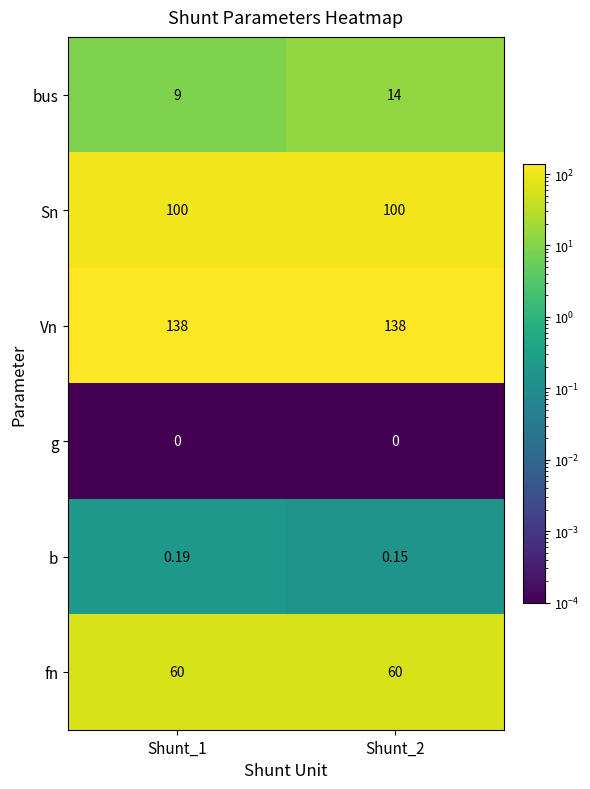

List the series in order of their peak value, lowest first.

g, b, bus, fn, Sn, Vn